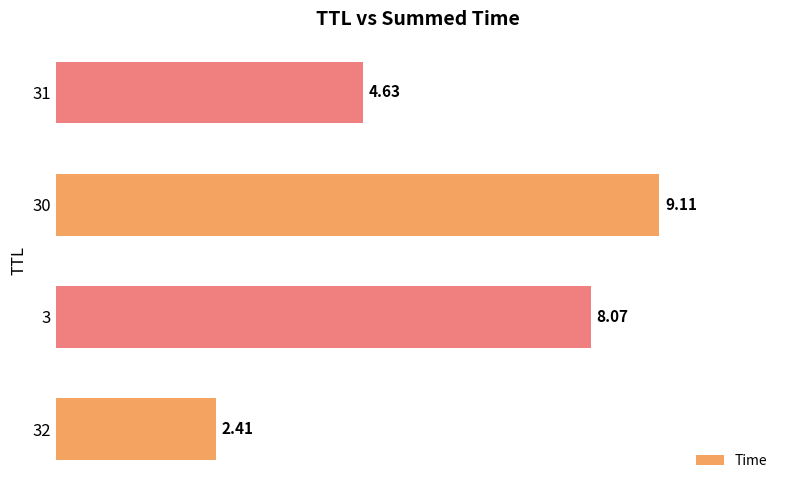

Rank the categories by value from lowest to highest.

32, 31, 3, 30